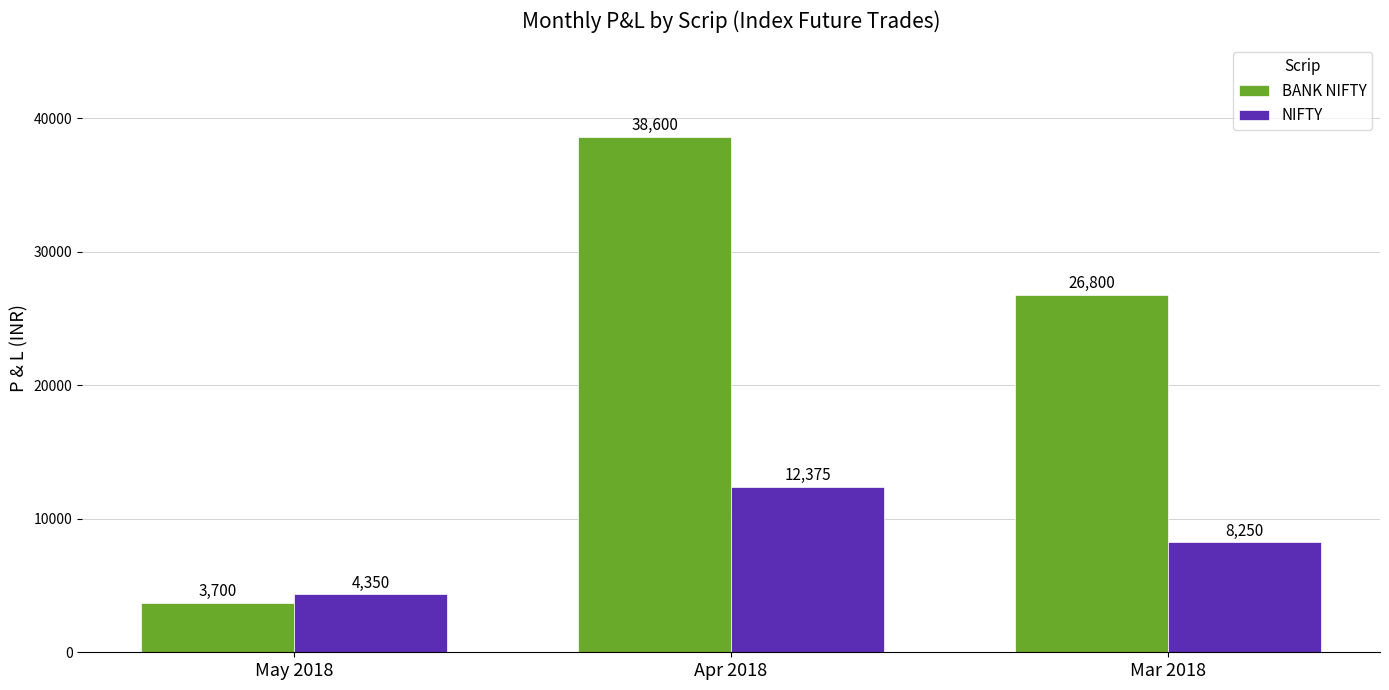

True or false: NIFTY has a value of 8250 at Mar 2018.

True